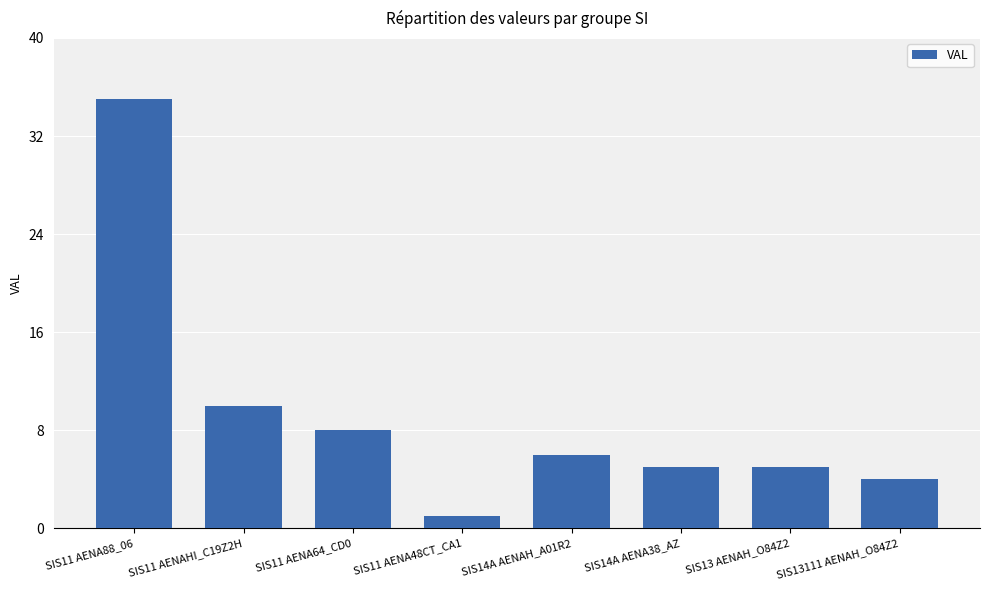

At which label is the value closest to 18?

SIS11 AENAHI_C19Z2H